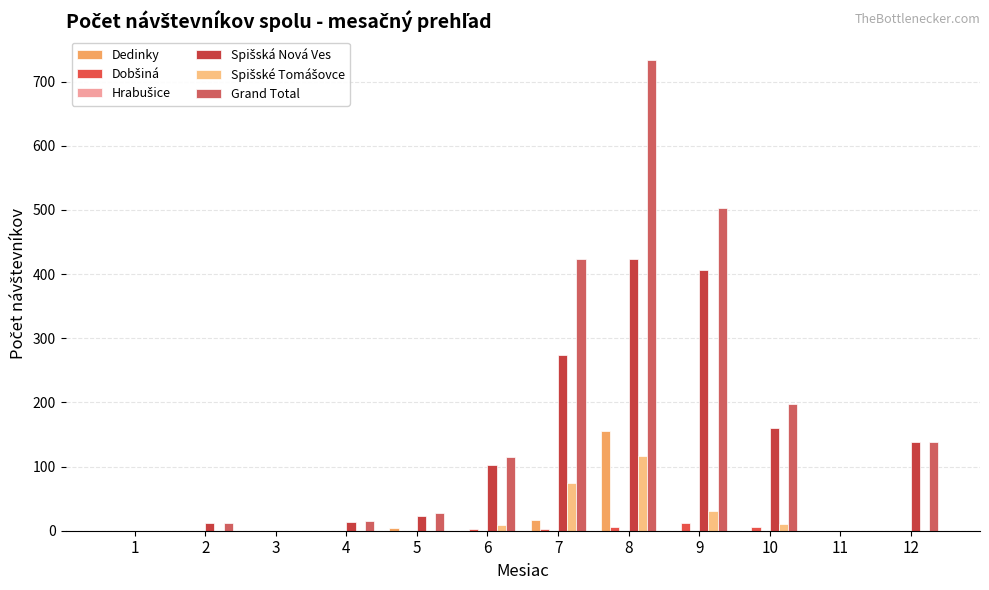

Reading left to right, transcribe all the data shown in this chart.

Dedinky: 0	0	0	0	4	0	17	155	0	0	0	0
Dobšiná: 0	0	0	0	0	3	3	6	12	6	0	0
Hrabušice: 0	0	0	0	0	0	0	0	0	0	0	0
Spišská Nová Ves: 0	12	0	13	23	103	274	423	406	160	0	139
Spišské Tomášovce: 0	0	0	0	0	9	74	116	31	11	0	0
Grand Total: 0	12	0	15	27	115	423	734	503	197	0	139